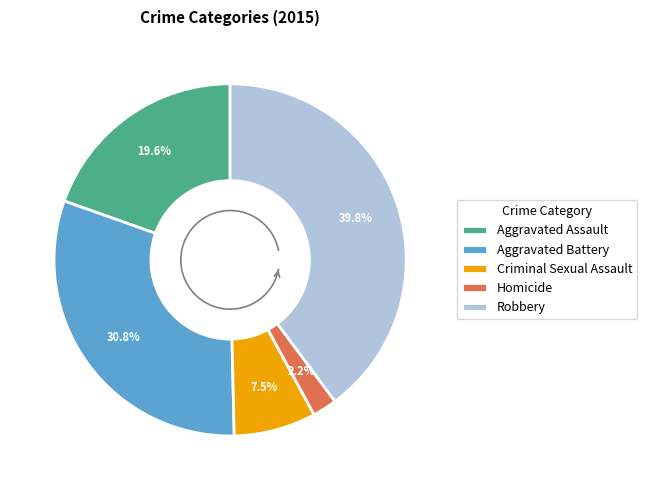

How many slices are in this pie chart?

5